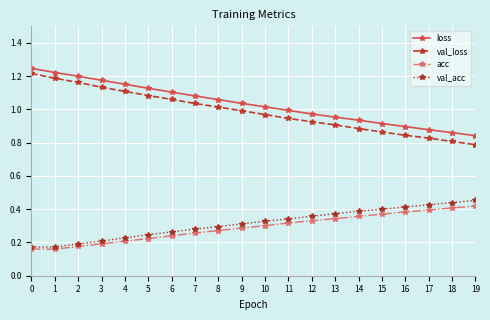

Is it true that val_acc equals 0.6 at 11?

False